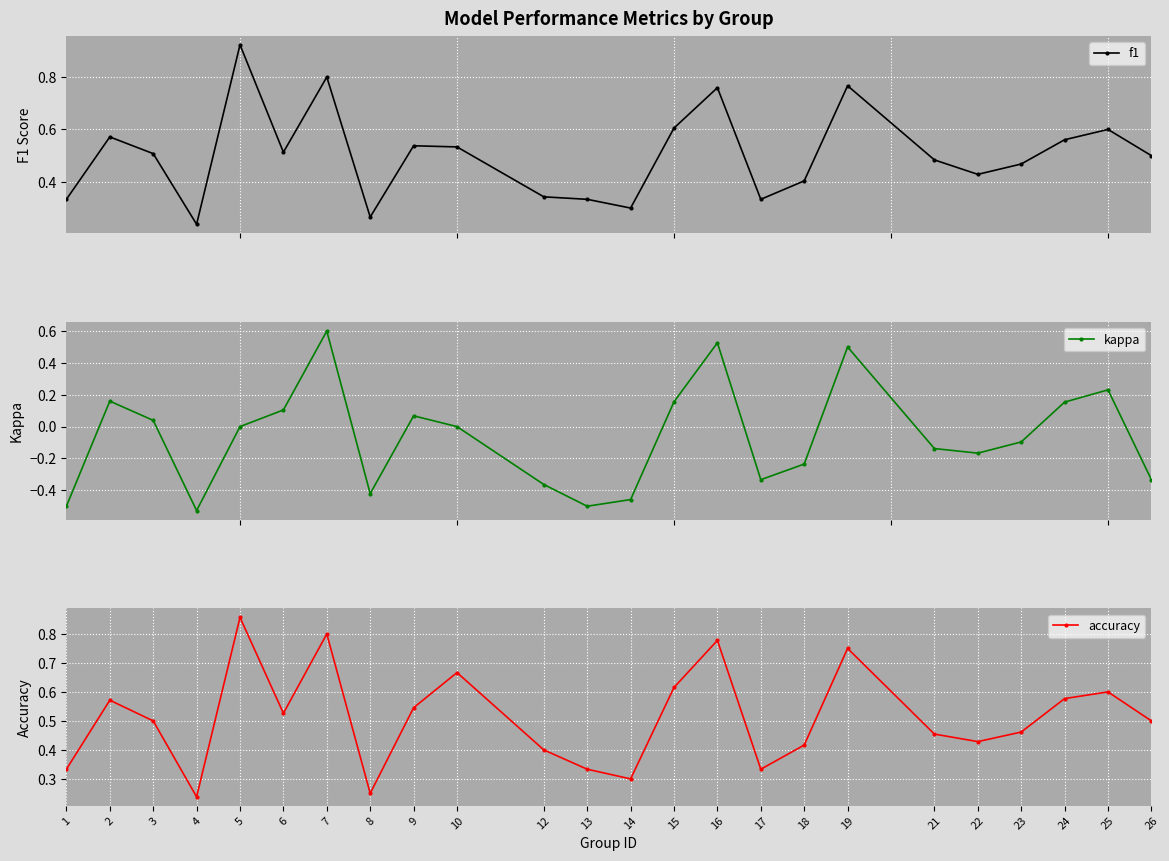

Reading right to left, what are all the values shown in this chart?

f1: 26=0.5	25=0.6	24=0.6	23=0.5	22=0.4	21=0.5	19=0.8	18=0.4	17=0.3	16=0.8	15=0.6	14=0.3	13=0.3	12=0.3	10=0.5	9=0.5	8=0.3	7=0.8	6=0.5	5=0.9	4=0.2	3=0.5	2=0.6	1=0.3
kappa: 26=-0.3	25=0.2	24=0.2	23=-0.1	22=-0.2	21=-0.1	19=0.5	18=-0.2	17=-0.3	16=0.5	15=0.2	14=-0.5	13=-0.5	12=-0.4	10=0.0	9=0.1	8=-0.4	7=0.6	6=0.1	5=0.0	4=-0.5	3=0.0	2=0.2	1=-0.5
accuracy: 26=0.5	25=0.6	24=0.6	23=0.5	22=0.4	21=0.5	19=0.8	18=0.4	17=0.3	16=0.8	15=0.6	14=0.3	13=0.3	12=0.4	10=0.7	9=0.5	8=0.2	7=0.8	6=0.5	5=0.9	4=0.2	3=0.5	2=0.6	1=0.3